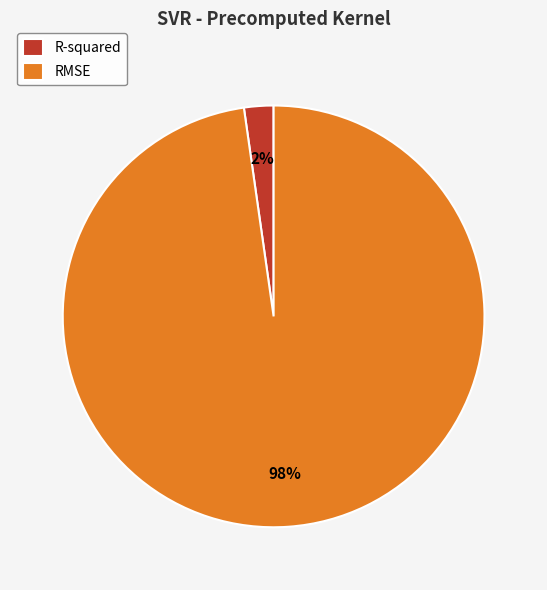

Do RMSE and R-squared together represent more than half of the pie?

Yes